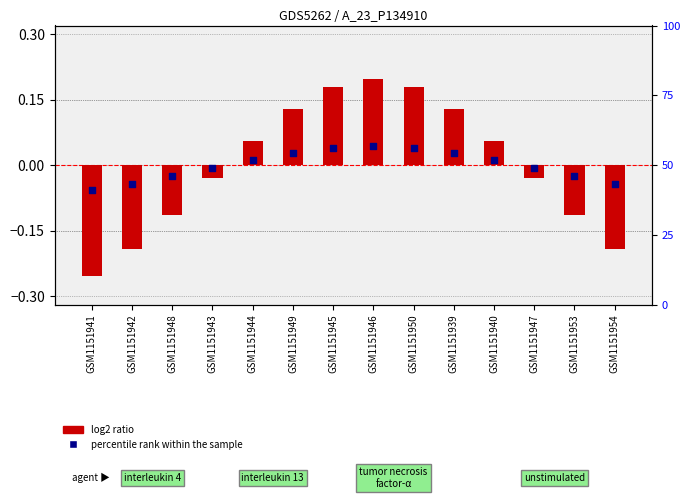

Which series contains the lowest Y value?

log2 ratio